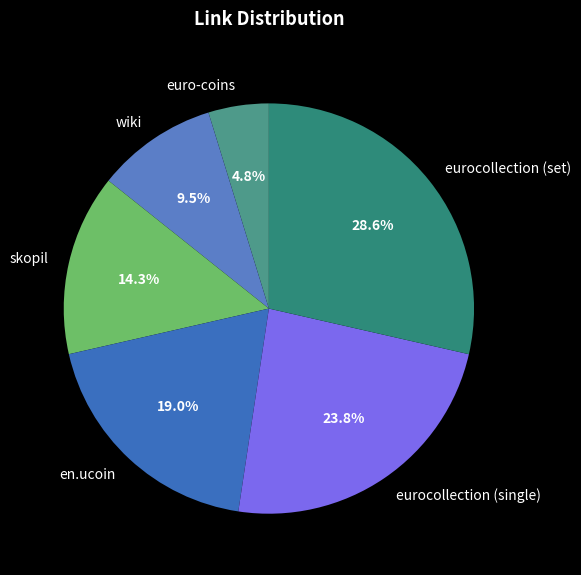

Which category has the smallest portion of the pie?

euro-coins